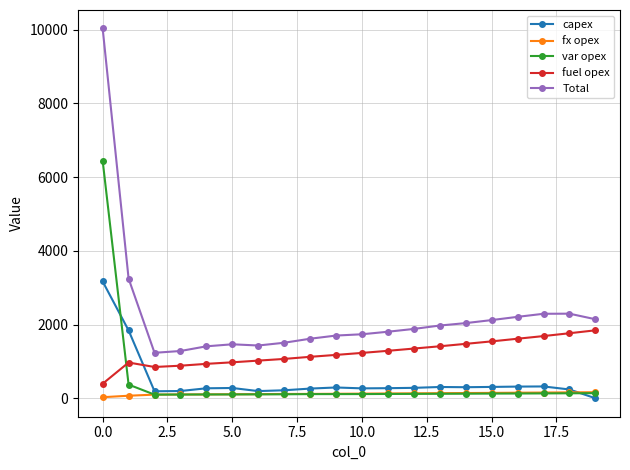

What is the sum of all Total values?

45419